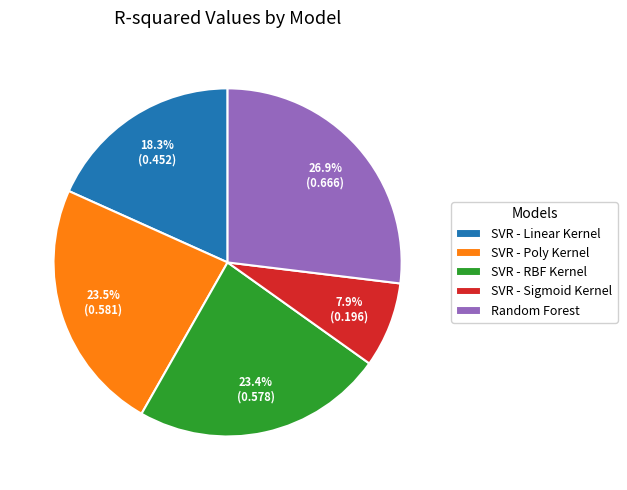

Is the sum of SVR - Linear Kernel and SVR - RBF Kernel greater than half?

No